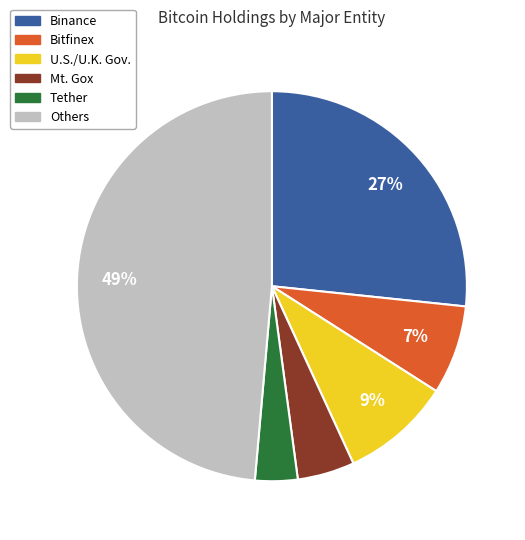

To the nearest percent, what is the difference between the largest and smallest slice percentages?

45%